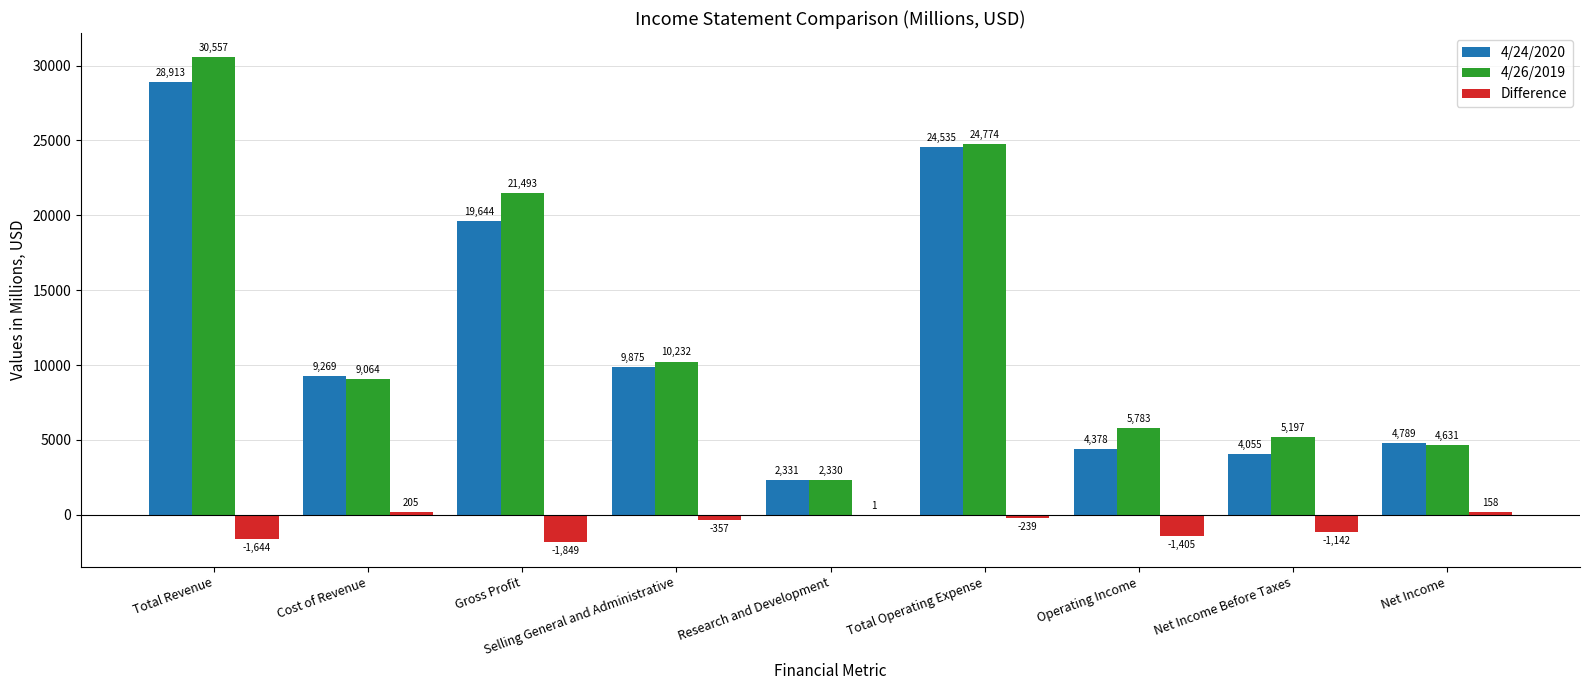

Which category has the highest value across all series?

Total Revenue